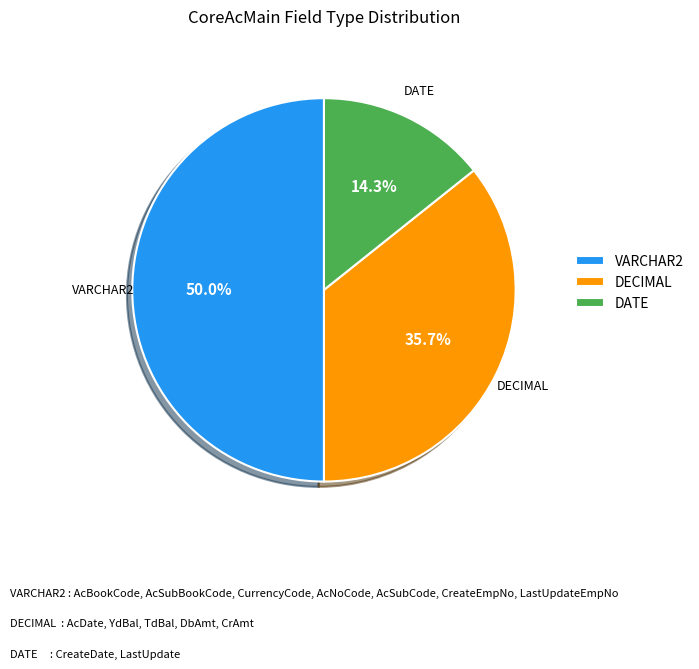

What is the smallest slice in the pie chart?

DATE